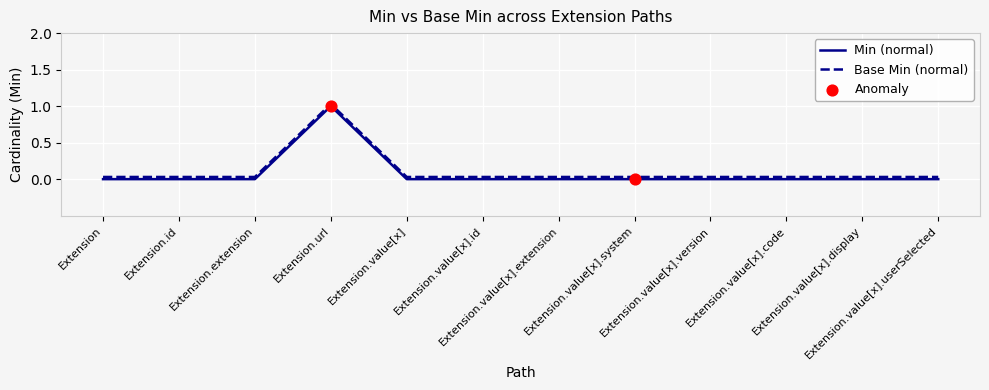

At how many categories does at least one series exceed 0?

12